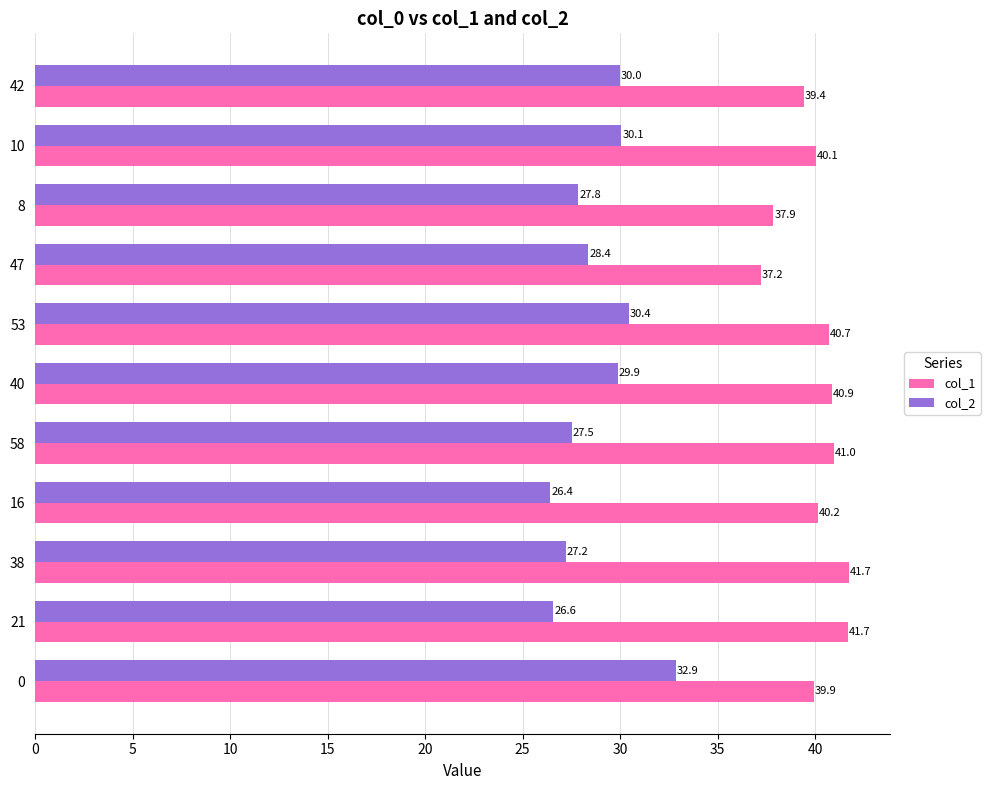

Which series has the largest range (max minus min)?

col_2